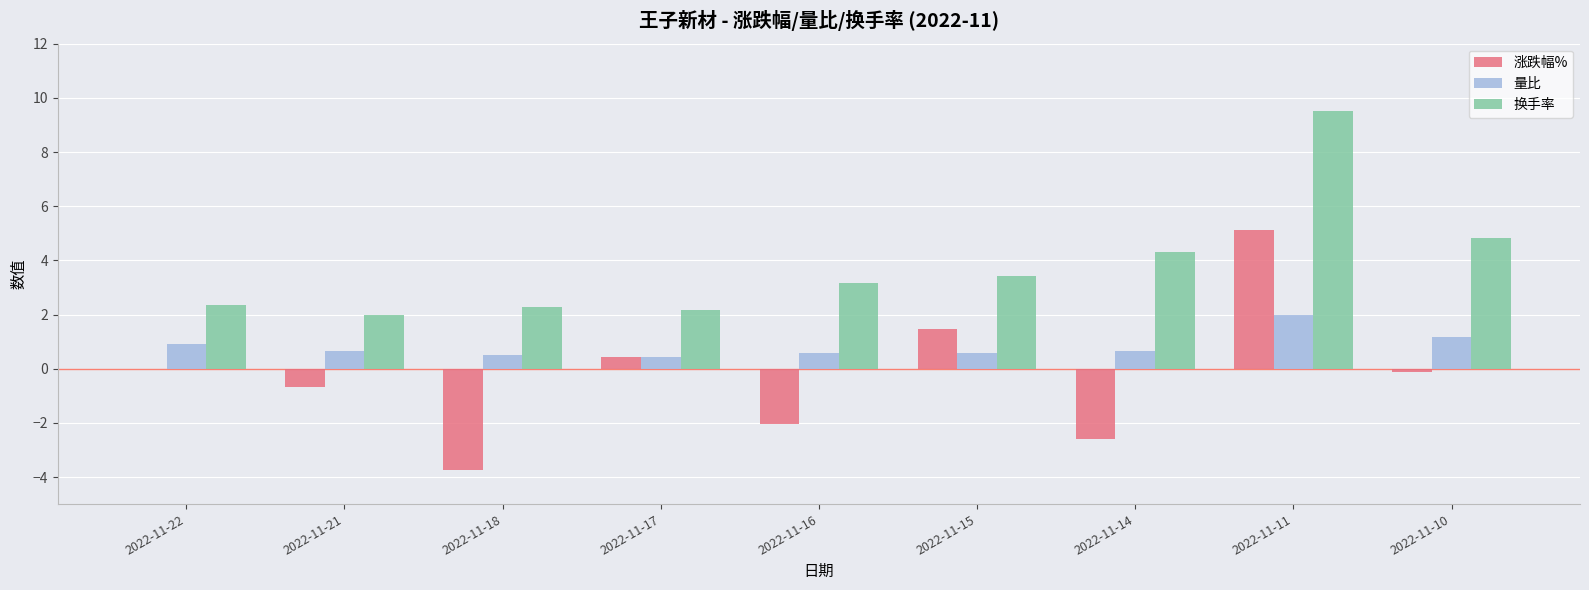

What is the sum of all 量比 values?

7.5